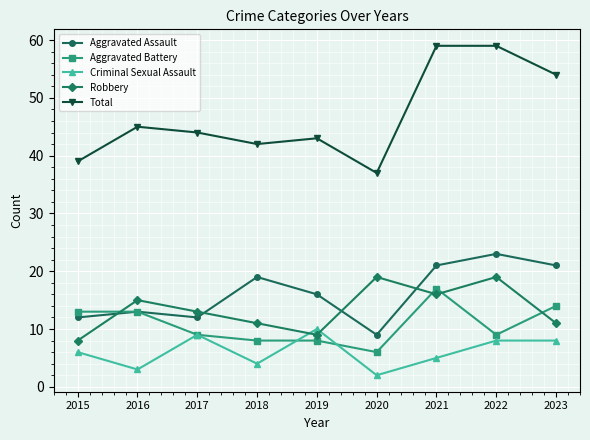

Which series has the widest spread of values?

Total